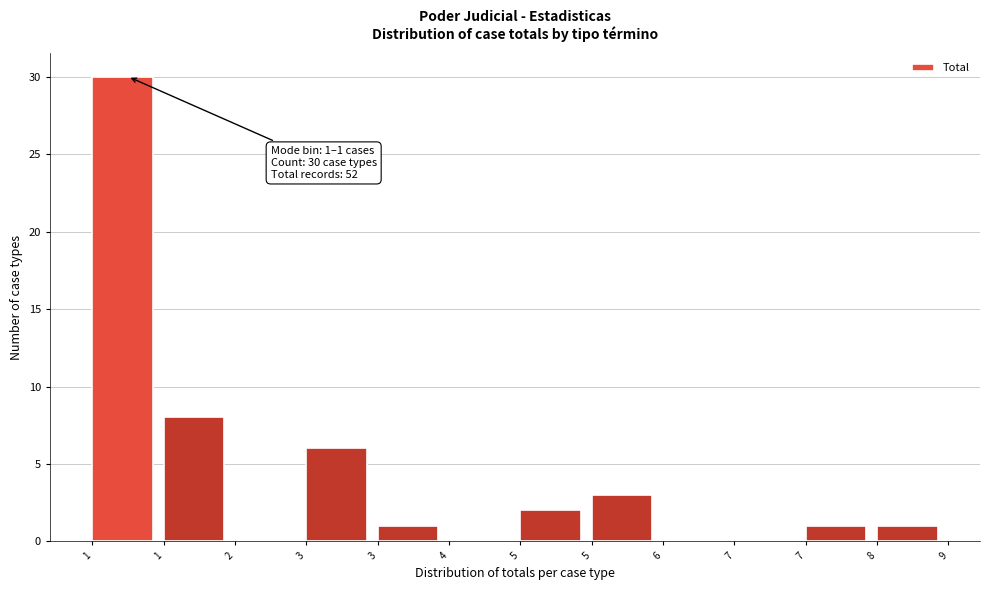

How many data points does each series have?

12